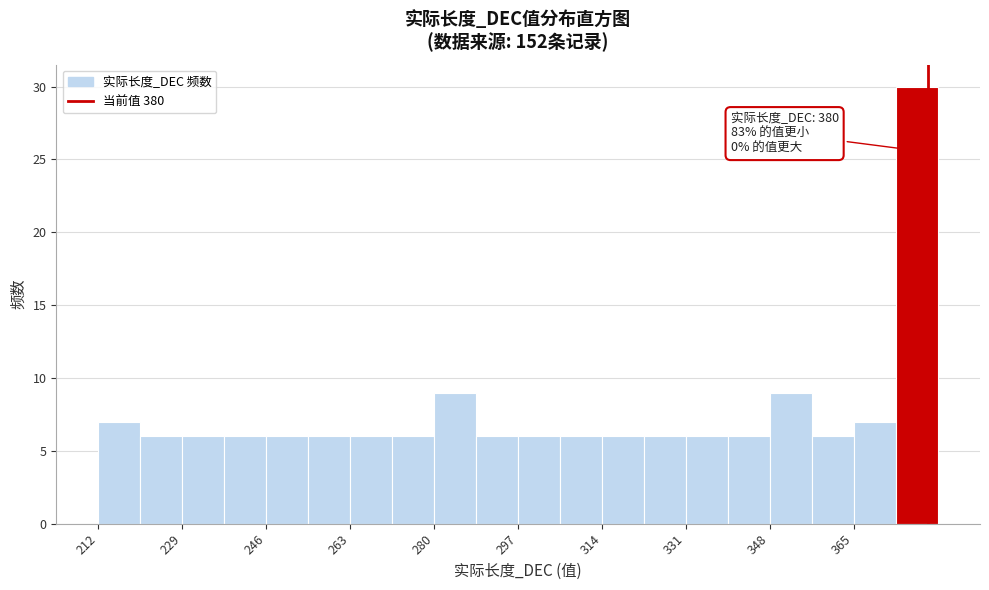

Which range on the x-axis has the tallest bar?

373.5 to 382.0